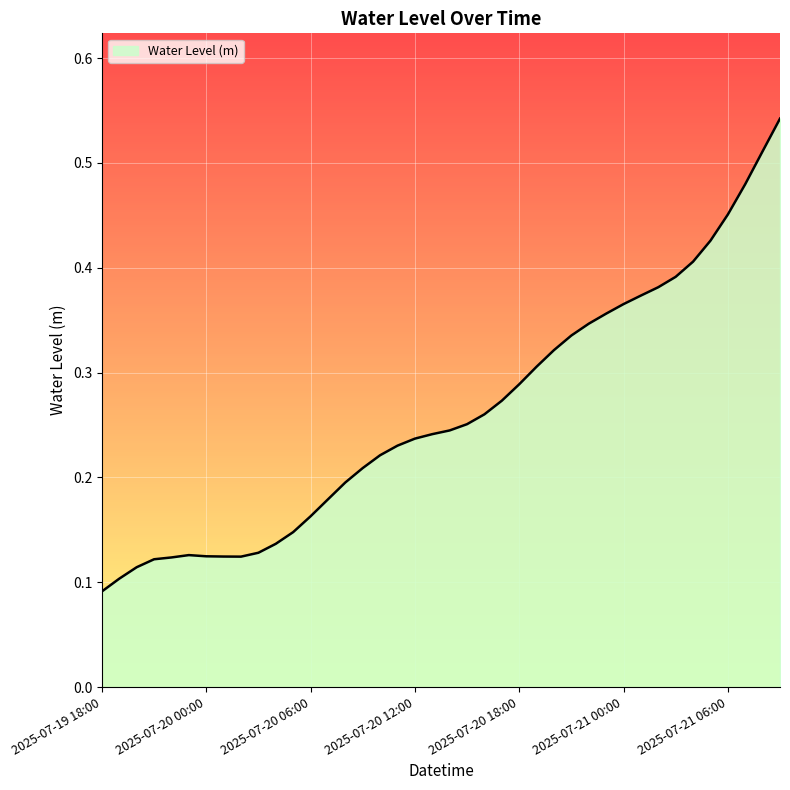

What is the smallest value displayed?

0.1